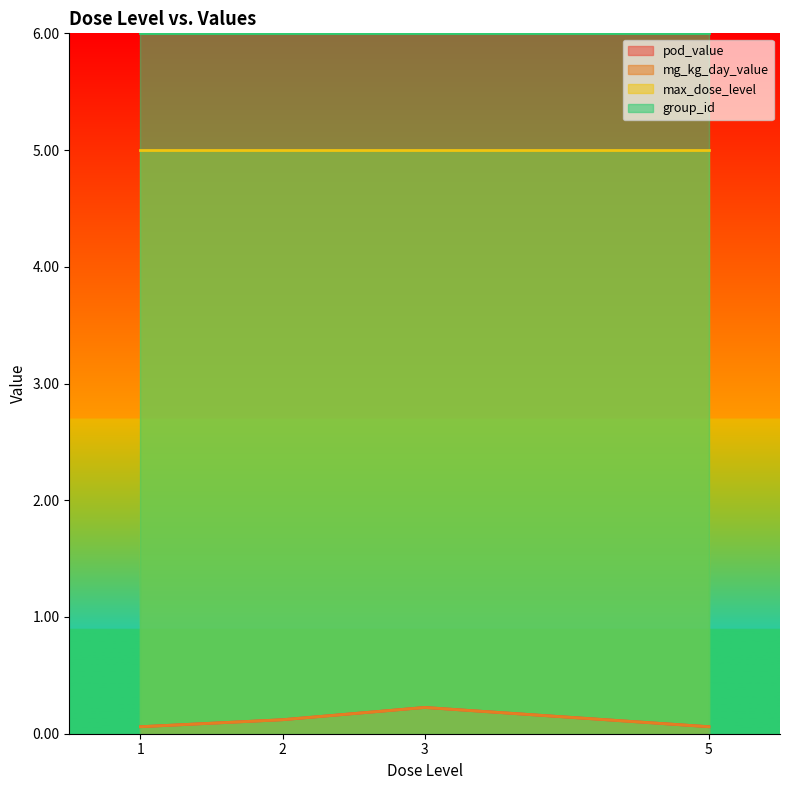

What is the value of the pod_value point at the 2nd from the left?

0.1